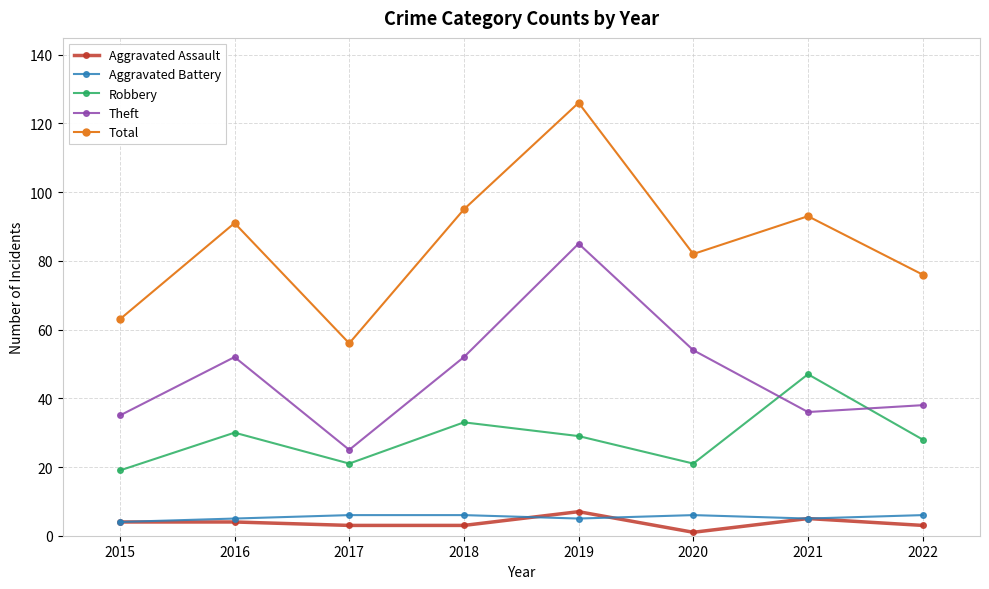

How many distinct data groups are displayed?

5